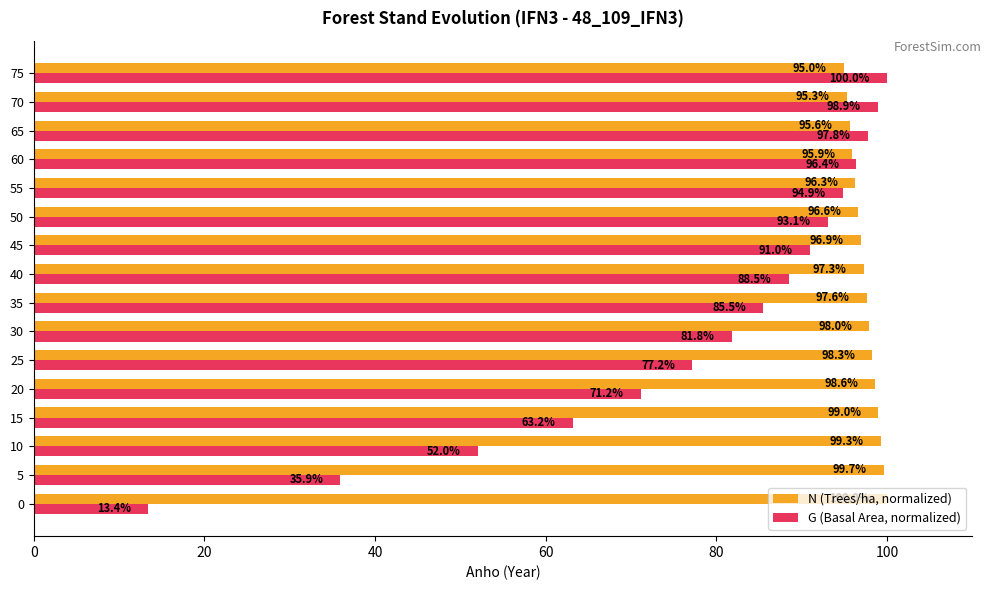

What is the difference between the maximum and minimum values in the N (Trees/ha, normalized) series?

5.0